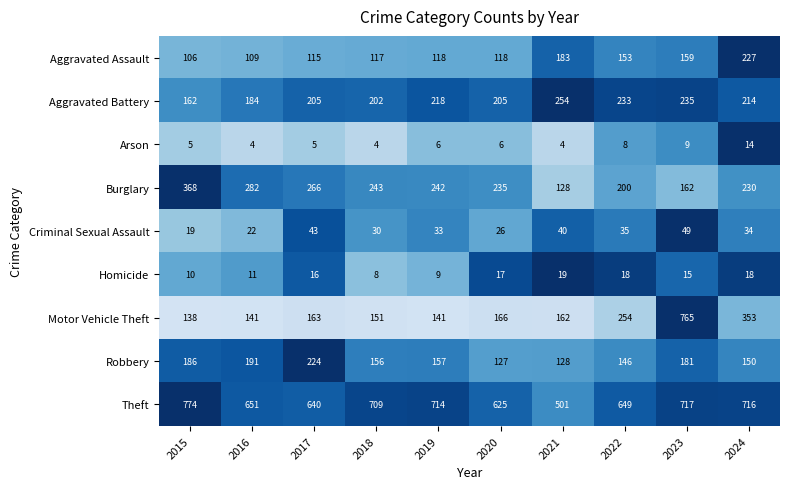

What is the difference between the second highest and minimum values in the Burglary series?

154